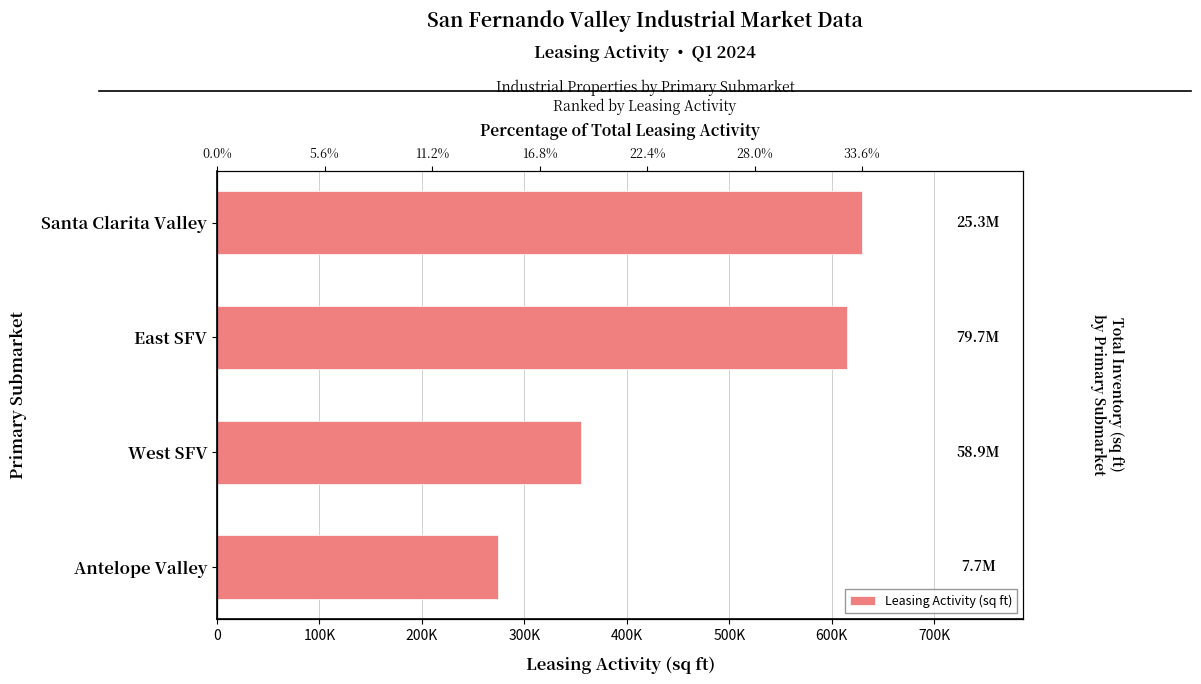

How many values are below 615188?

2